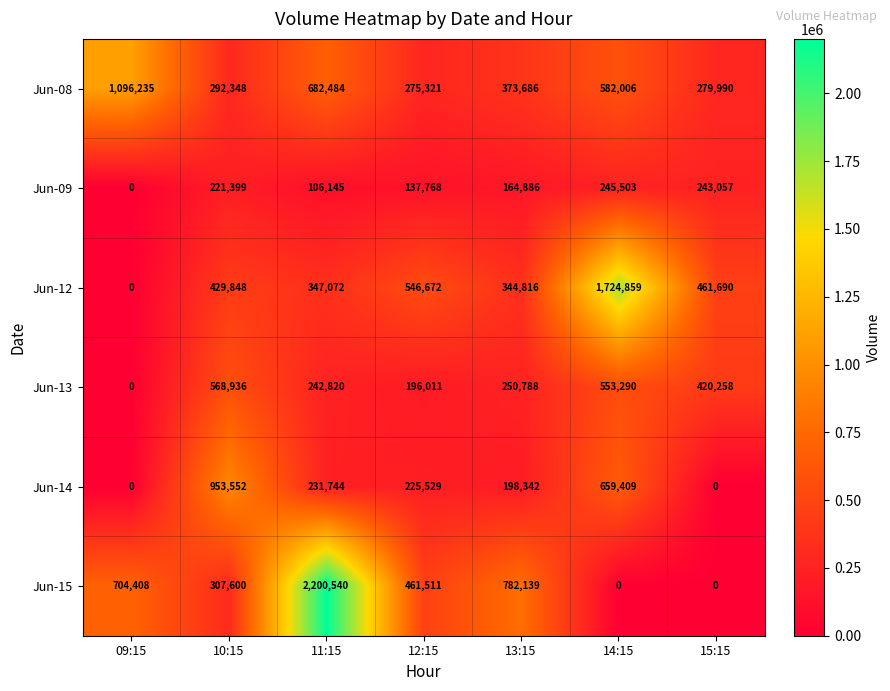

Rank the series by their maximum value, from lowest to highest.

Jun-09, Jun-13, Jun-14, Jun-08, Jun-12, Jun-15